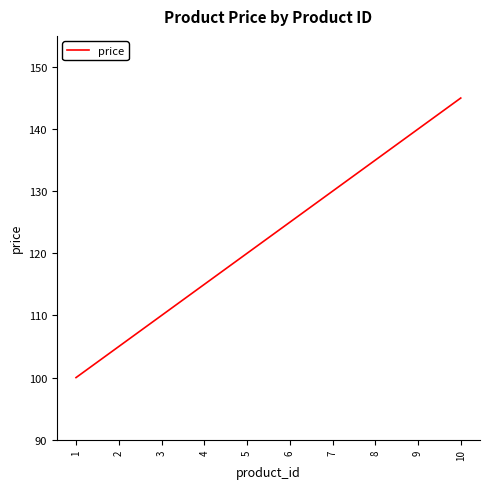

Approximately how many times larger is the value at 10 compared to 8?

1.1